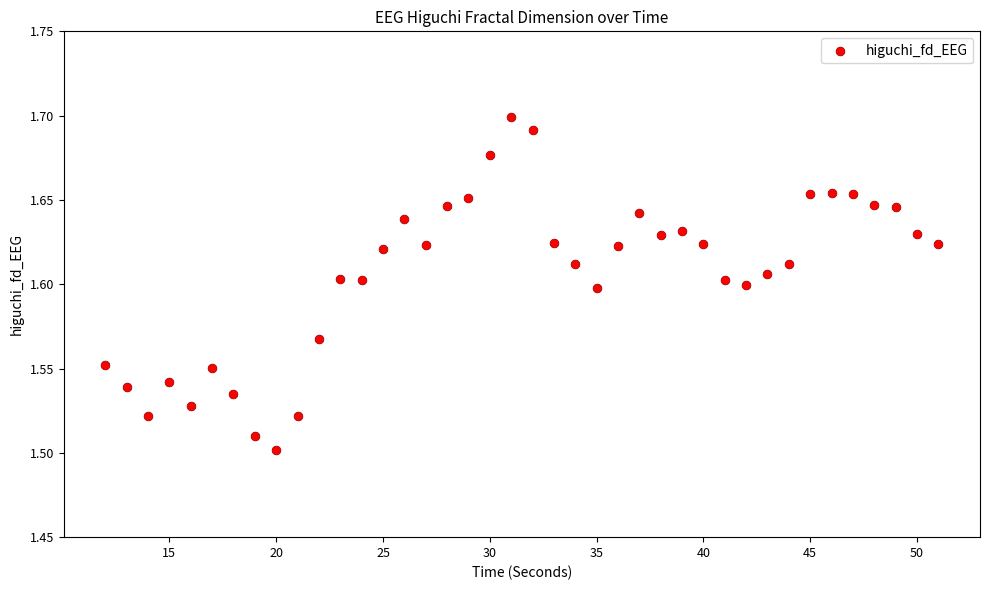

What is the range of X values (max minus min)?

39.0